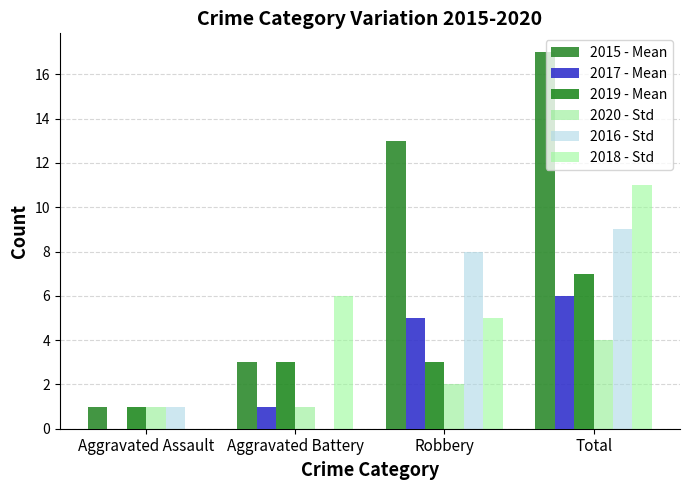

Count the number of data series in this chart.

6